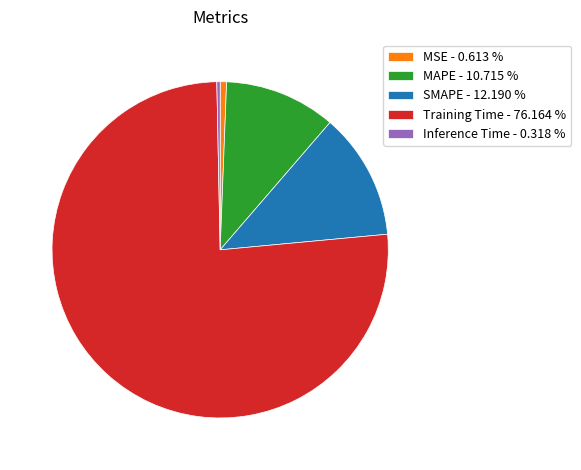

Is Training Time - 76.164 % the majority of the pie?

Yes